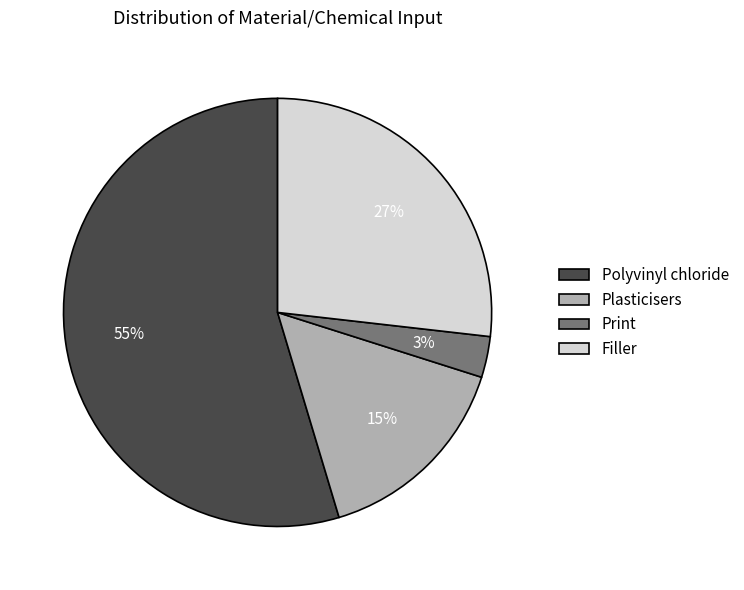

To the nearest percent, what portion does Print represent?

3%